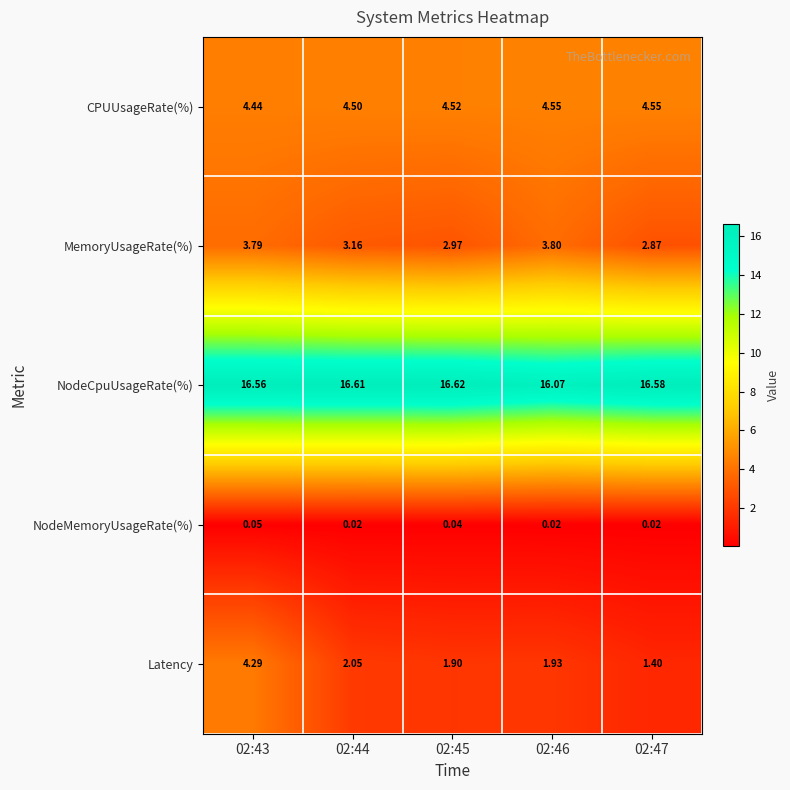

Which series has the largest total across all categories?

NodeCpuUsageRate(%)